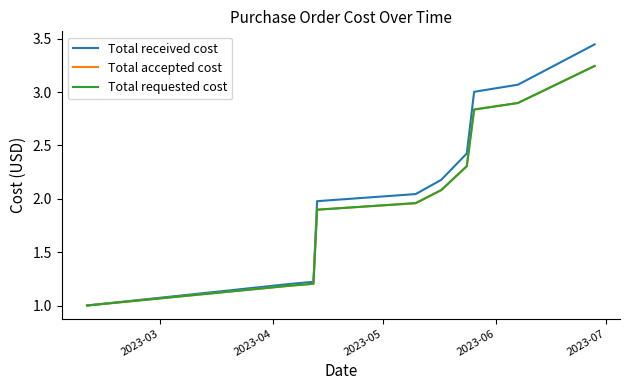

Which series has the largest range (max minus min)?

Total received cost